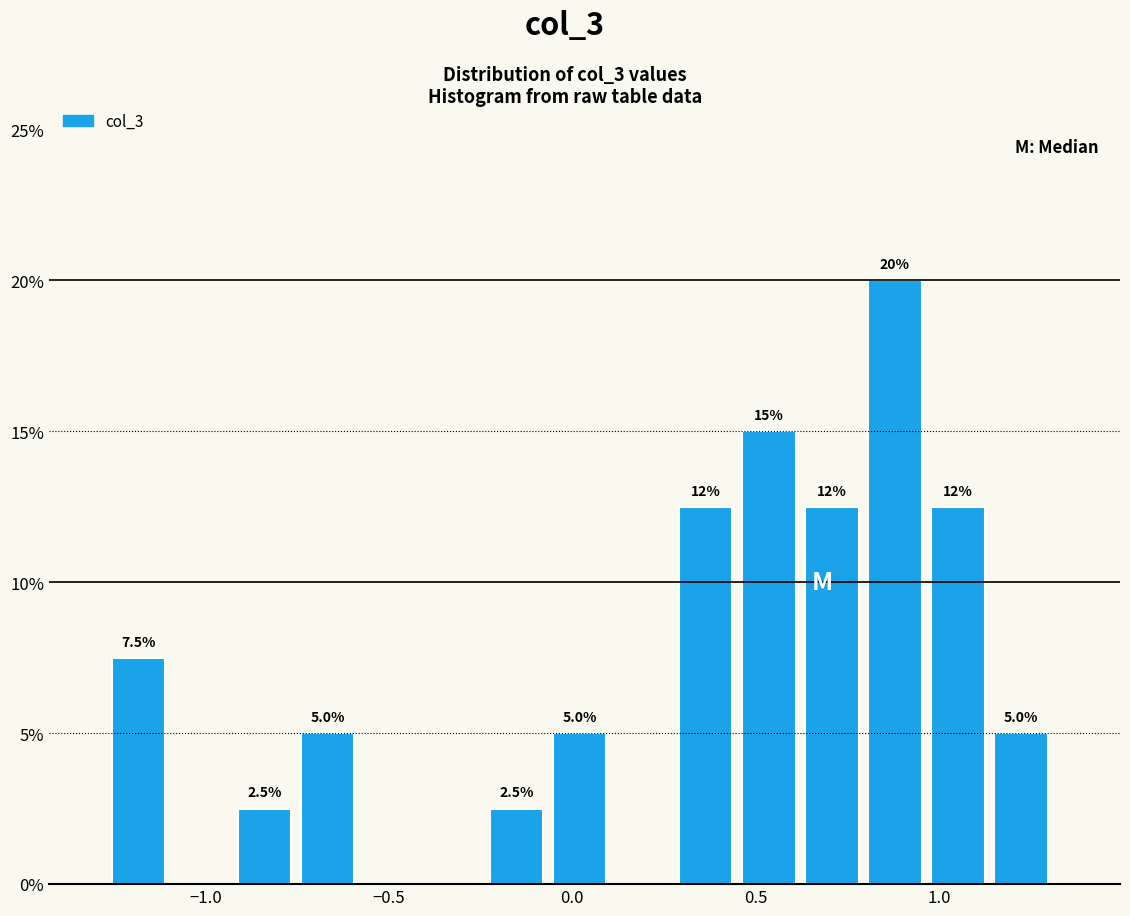

Around what value on the x-axis is the tallest bar? Give the approximate position of its centre, as read against the axis.

0.90